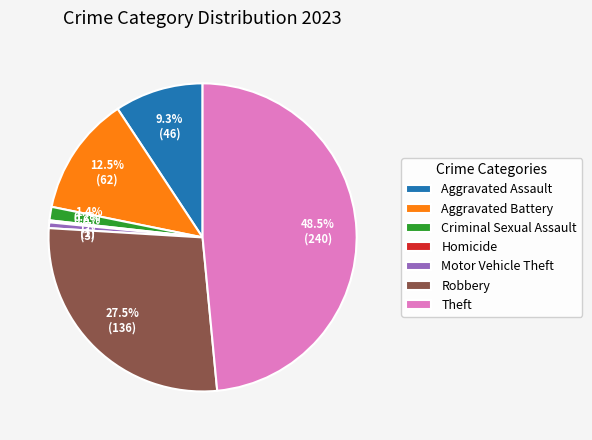

Is there any slice that represents more than half of the pie?

No